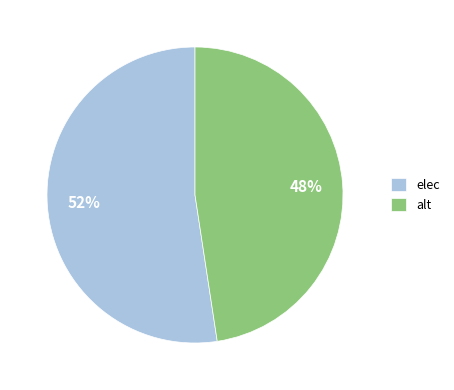

Which slice is the largest?

elec